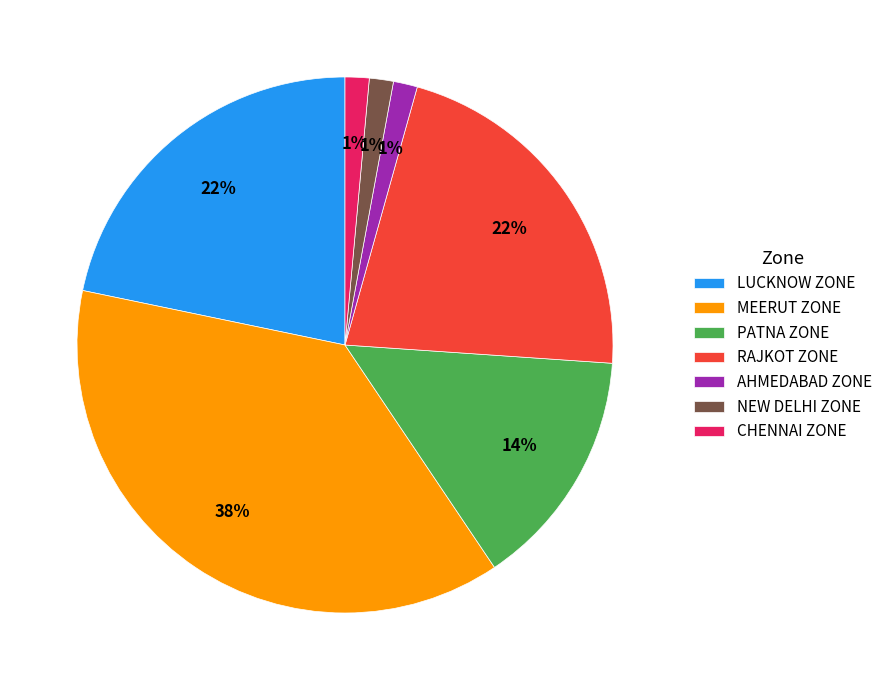

To the nearest percent, what is the average slice percentage?

14%